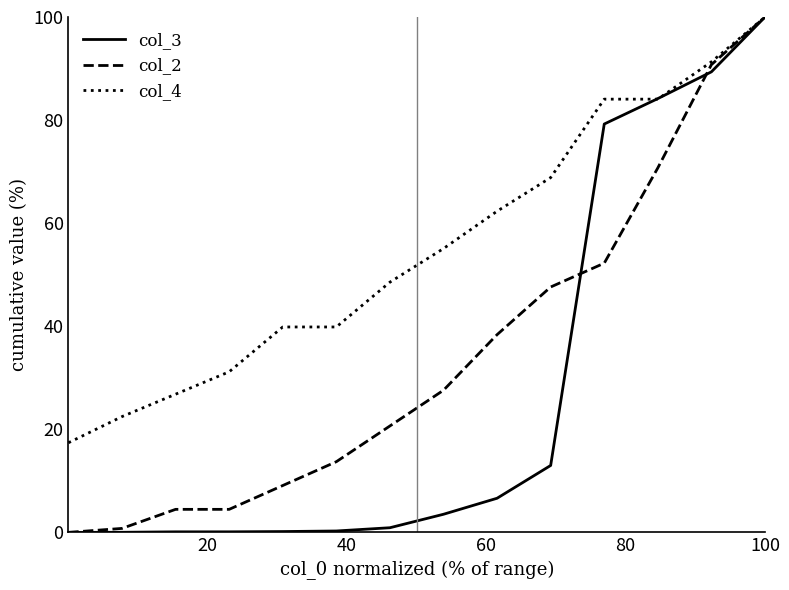

How many lines are shown in the chart?

3